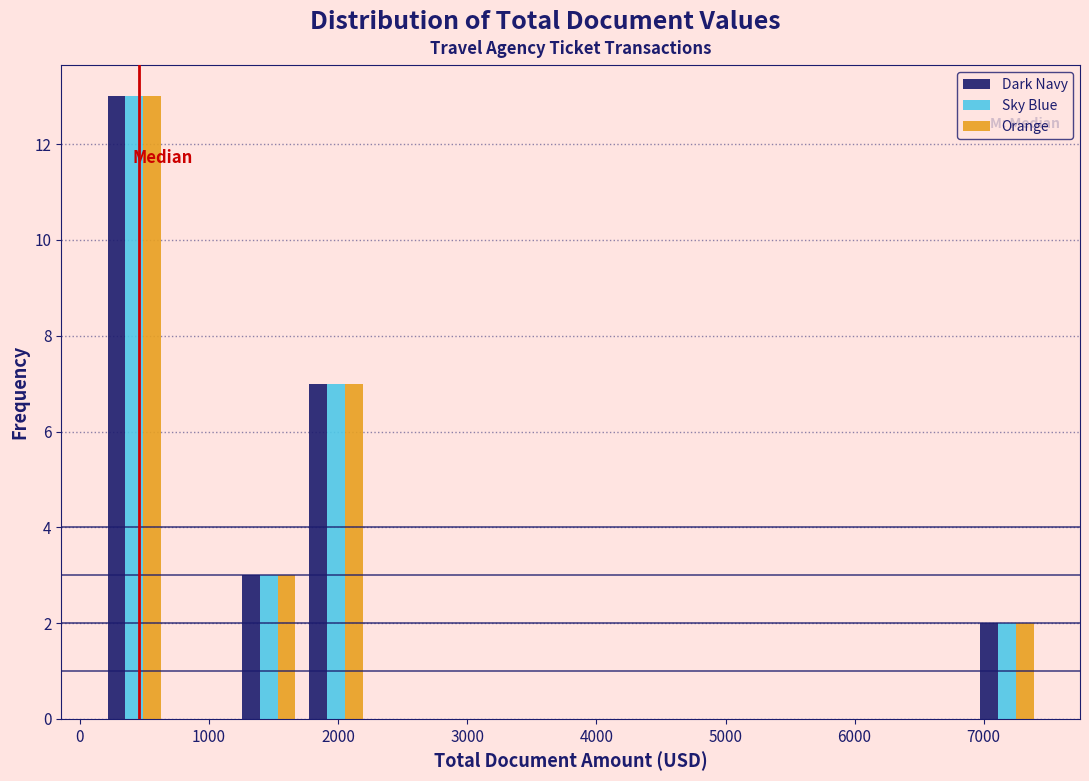

What is the height of the Dark Navy bar covering 200 to 700 on the x-axis? Neither the bar edges nor the heights are printed on the chart, so give them approximately, as read against the axes.

13